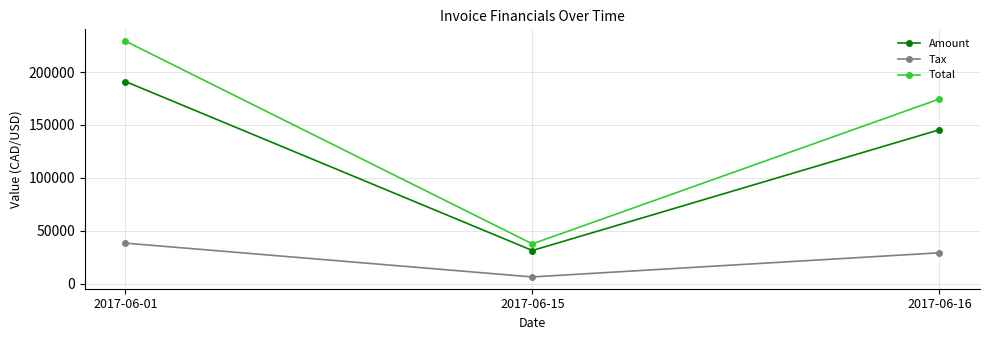

Between 2017-06-15 and 2017-06-16, which series saw the biggest shift?

Total